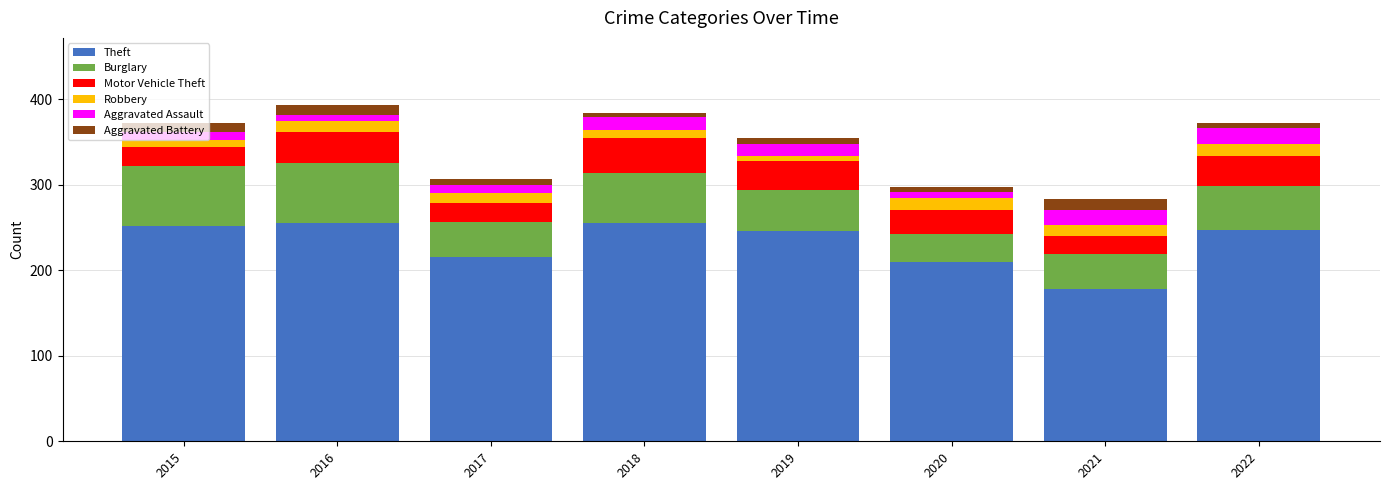

What is the lowest value of the Theft series?

178